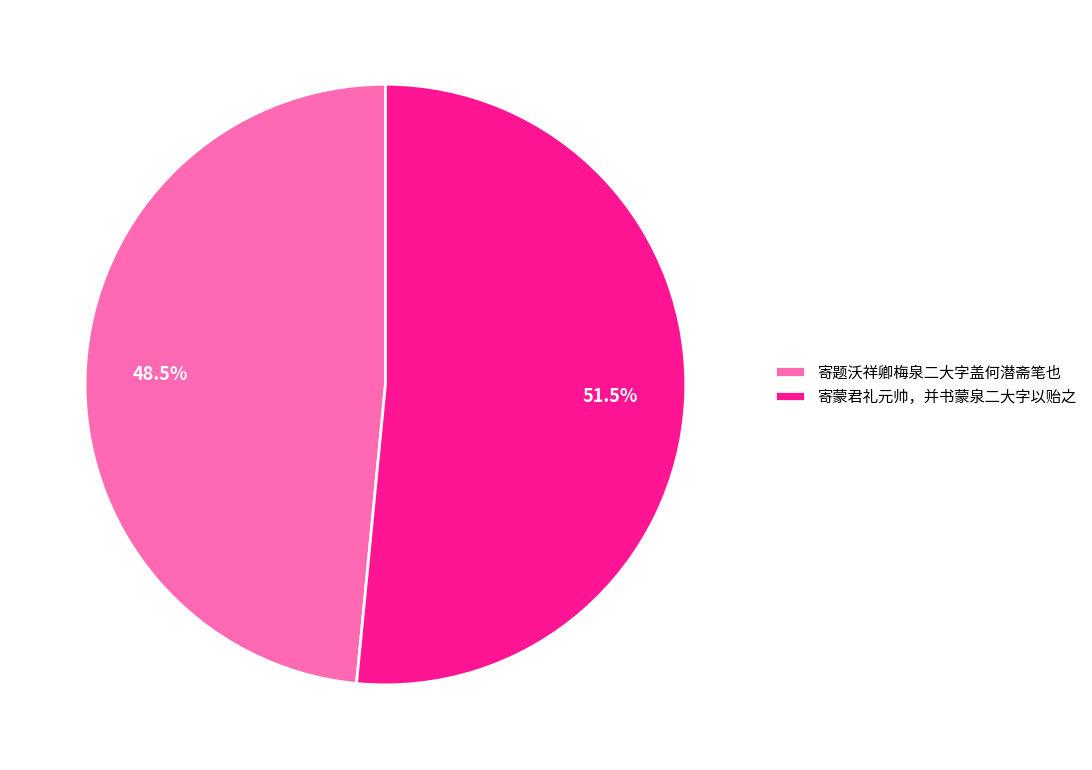

Count the number of slices in the pie.

2